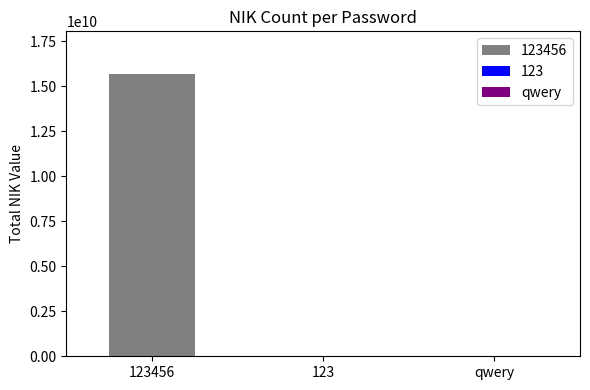

Approximately how many times larger is the value at 123456 compared to qwery?

6949287.4